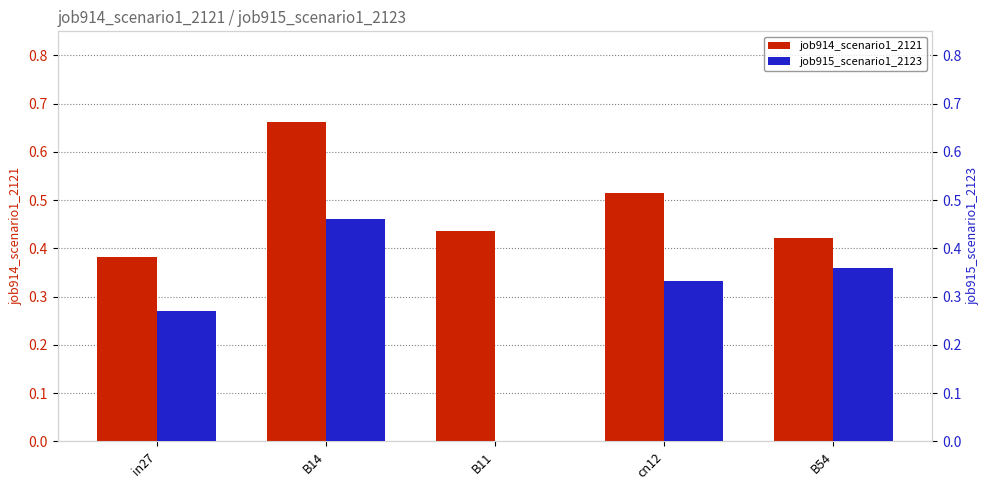

List the series in order of their peak value, highest first.

job914_scenario1_2121, job915_scenario1_2123